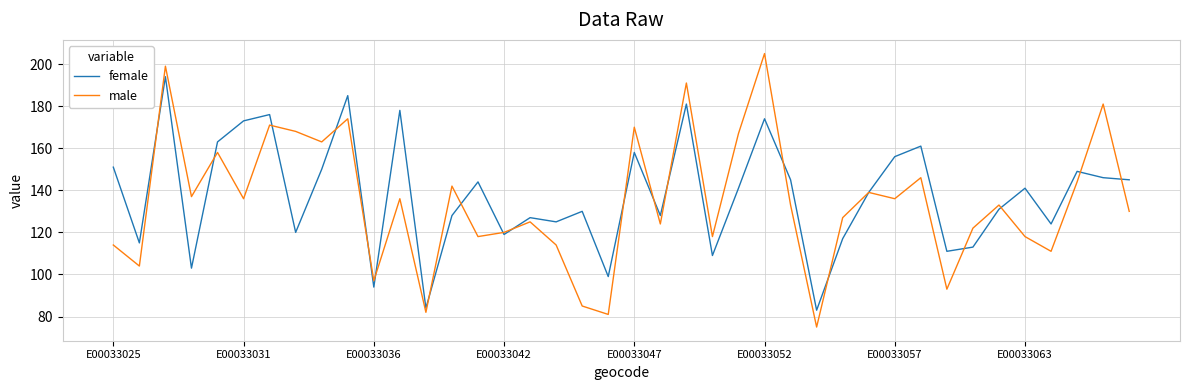

What is the smallest value displayed?

75